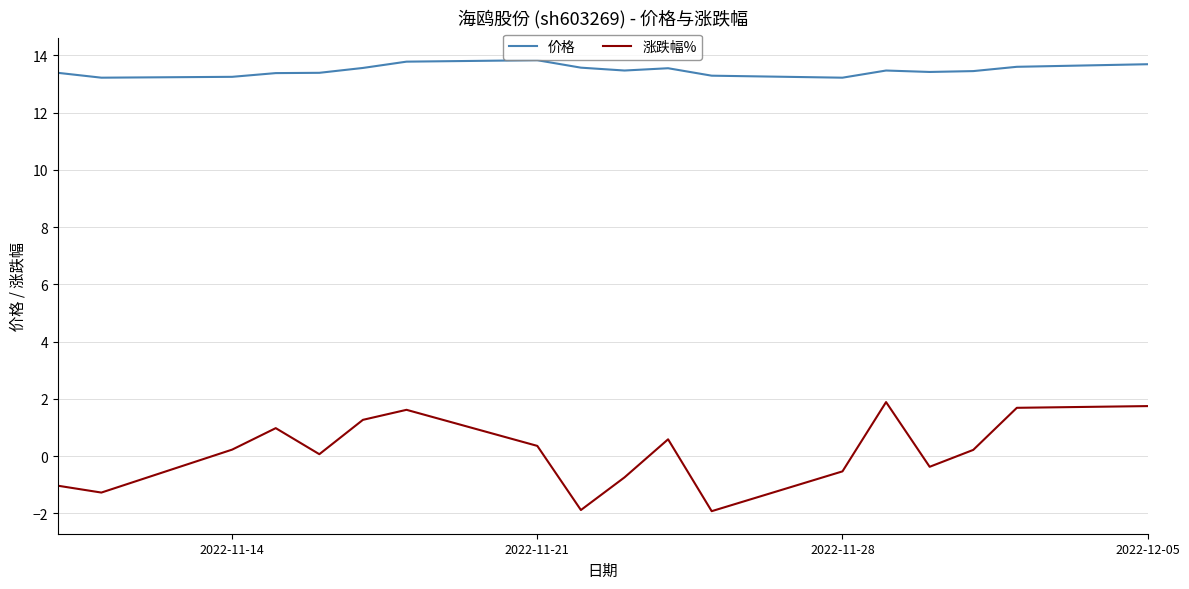

True or false: 涨跌幅% and 价格 intersect in this chart.

False